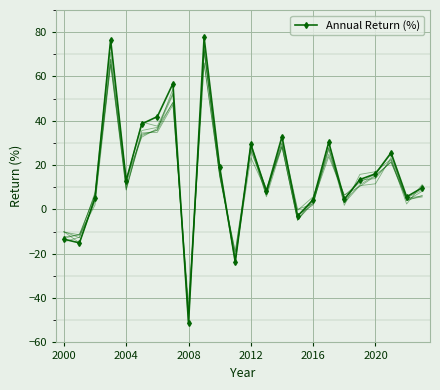

Reading left to right, extract all data points from this chart.

-13.4	-15.1	5.3	76.6	13.0	38.6	41.9	56.8	-51.3	77.6	19.2	-23.8	29.4	8.1	32.9	-3.0	4.4	30.3	4.6	13.5	16.1	25.6	5.7	9.8